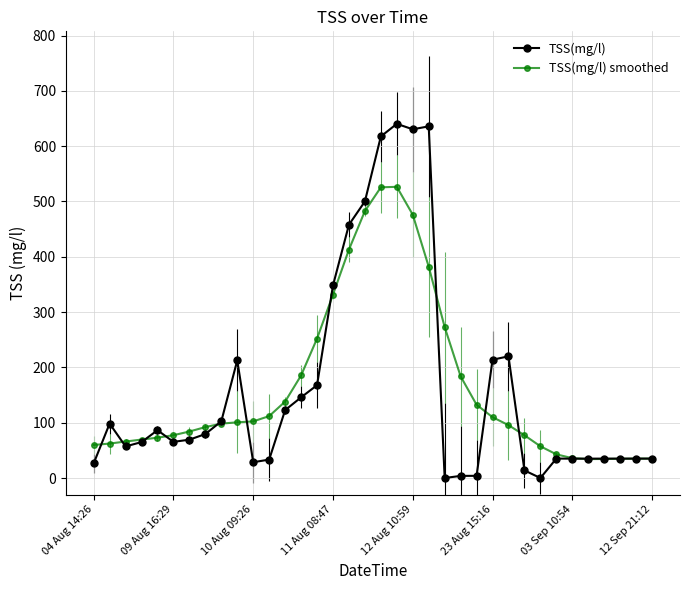

What is the greatest value displayed?

640.3